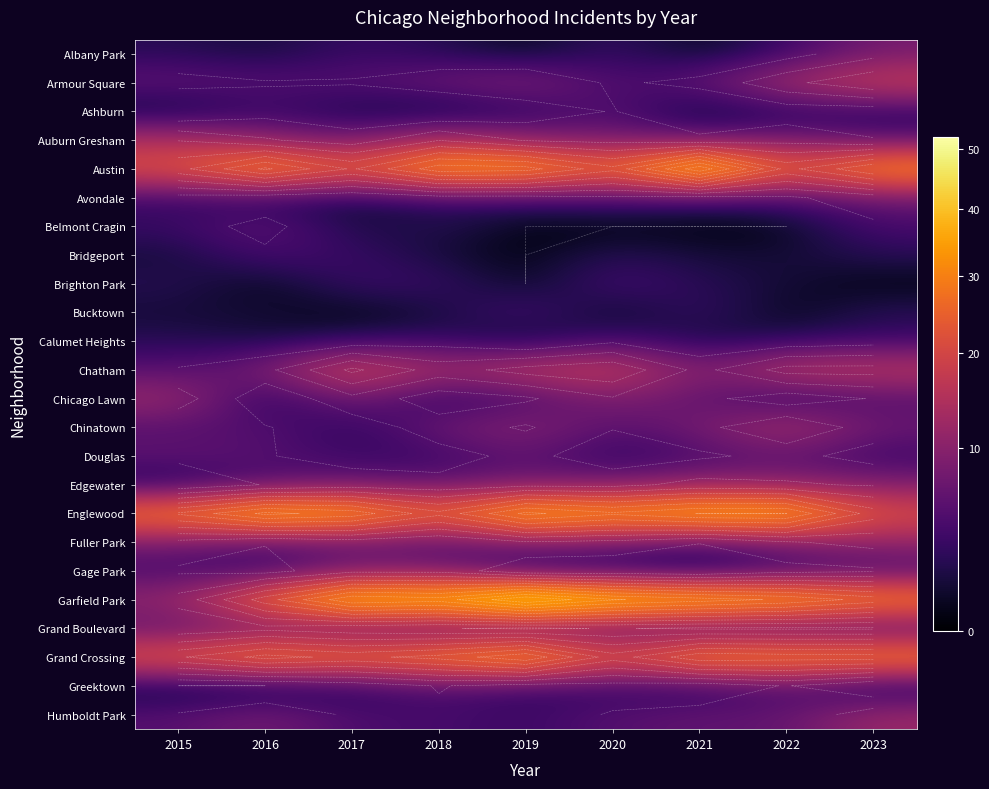

What is the spread (max minus min) of values at 2016?

39